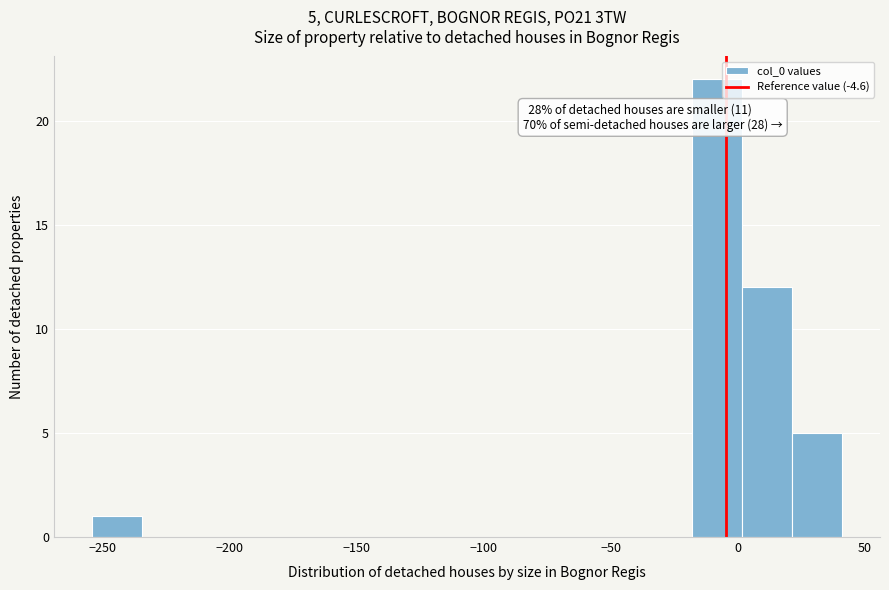

Around what value on the x-axis is the tallest bar? Give the approximate position of its centre, as read against the axis.

-10